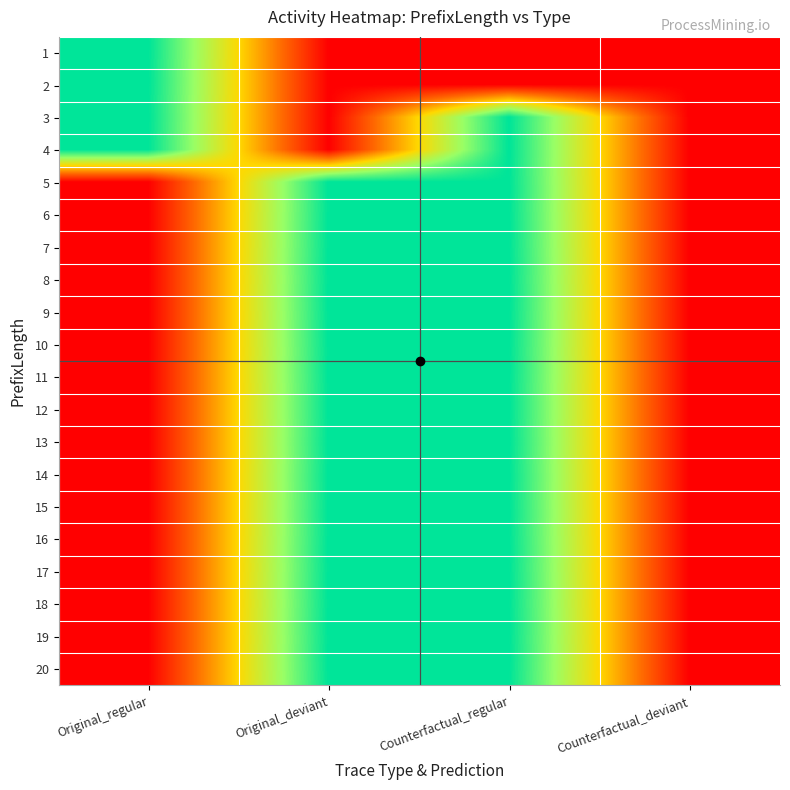

Count the number of categories in the chart.

4